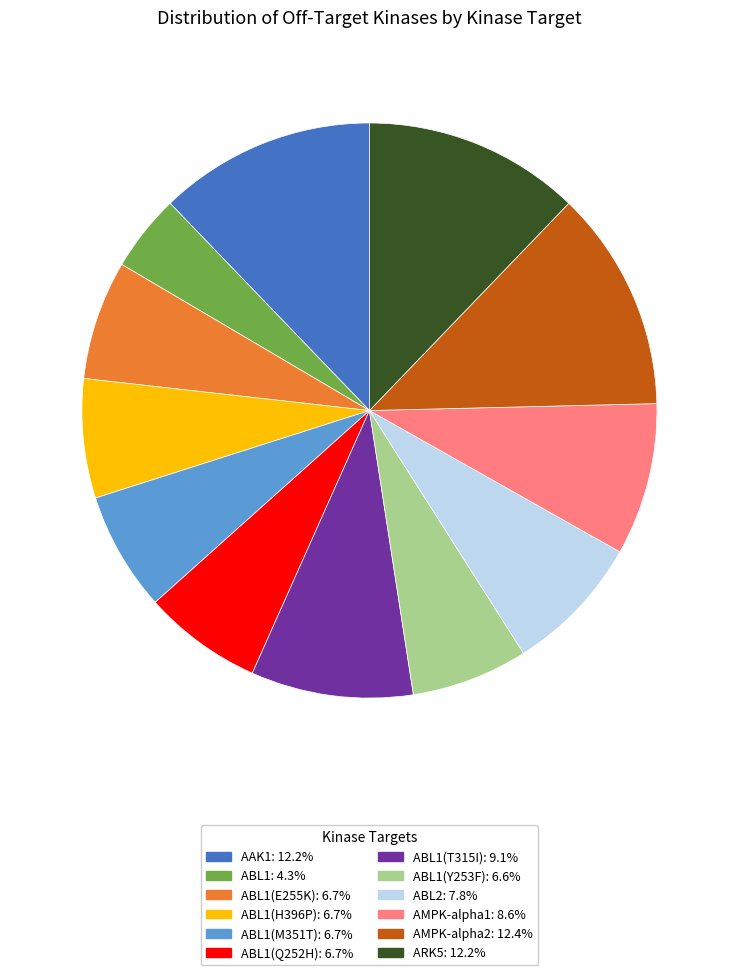

Does ABL1(Q252H): 6.7% represent more than half of the total?

No